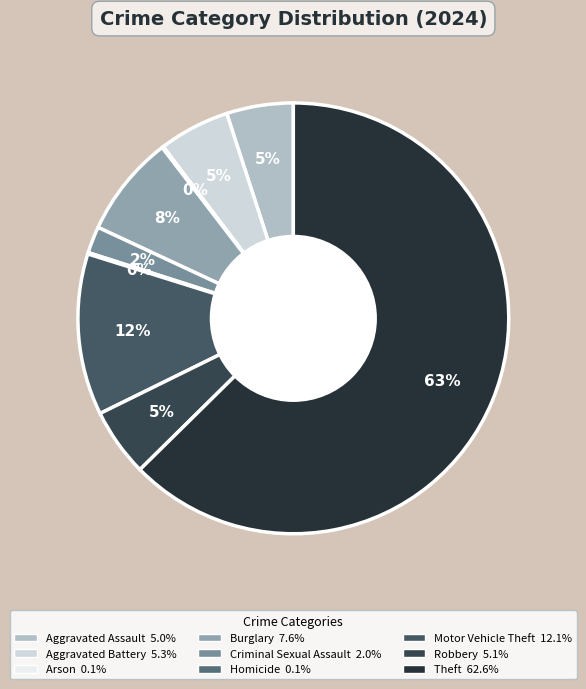

What percentage is NOT represented by Criminal Sexual Assault?

98.0%